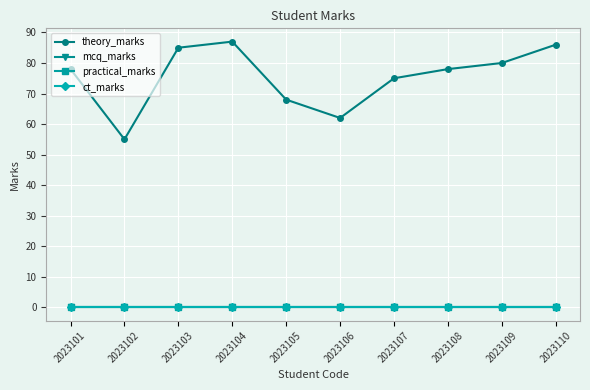

True or false: mcq_marks has more than 1 points higher than both neighbors.

False